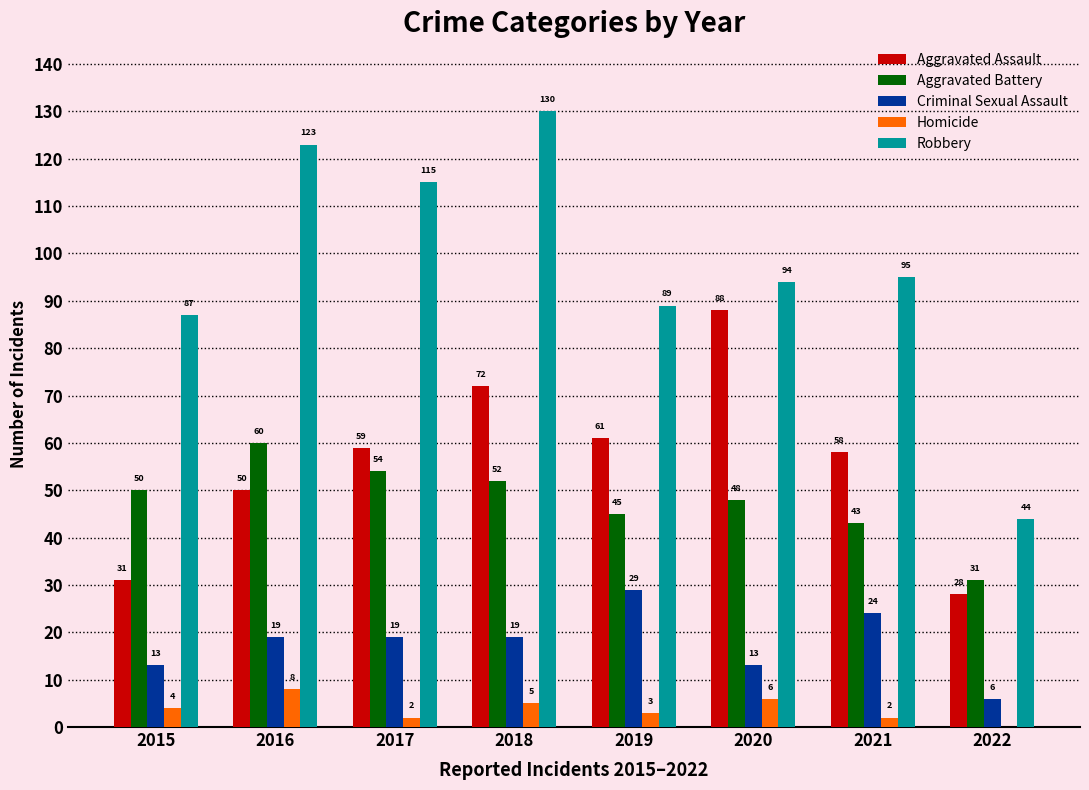

Which label corresponds to the largest value in the chart?

2018